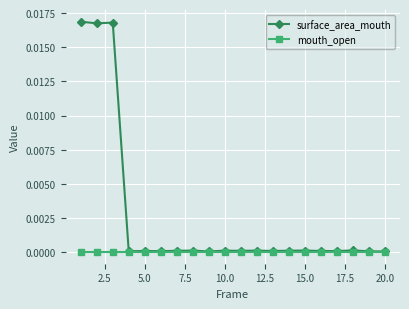

Which series has the largest total across all categories?

surface_area_mouth